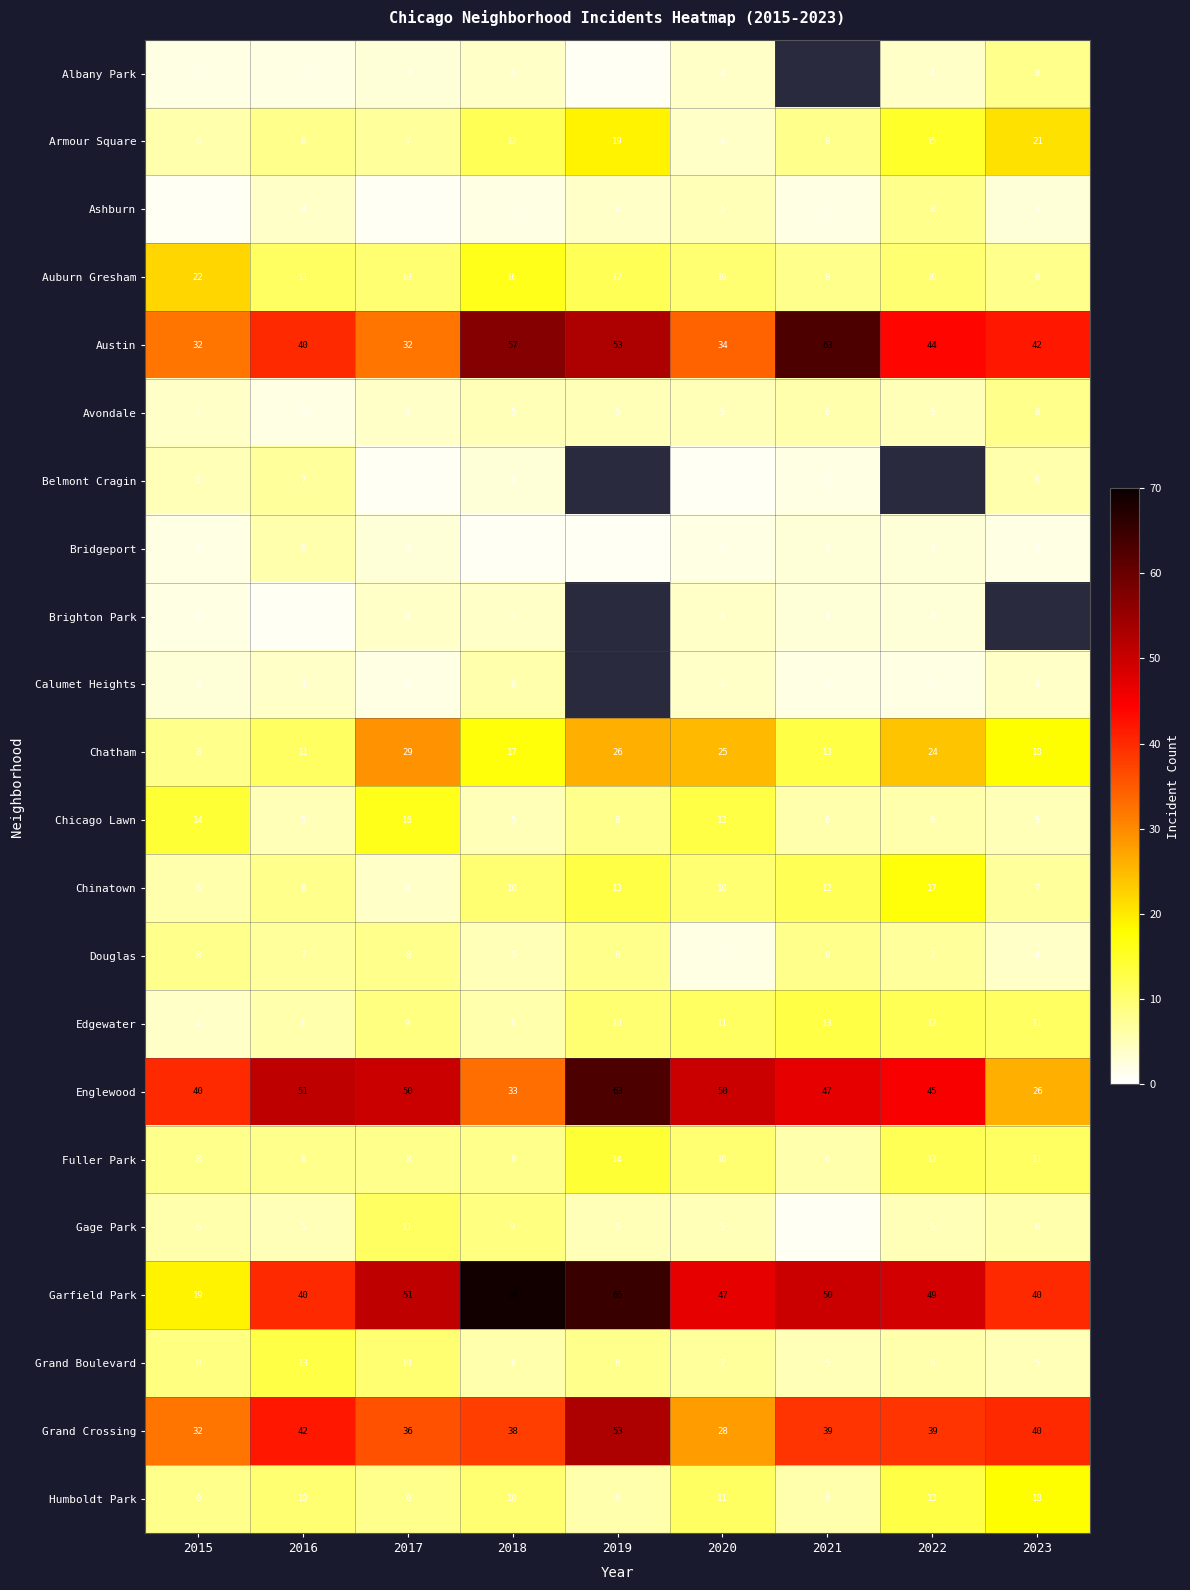

The Calumet Heights series shows 4 at 2016. True or false?

True